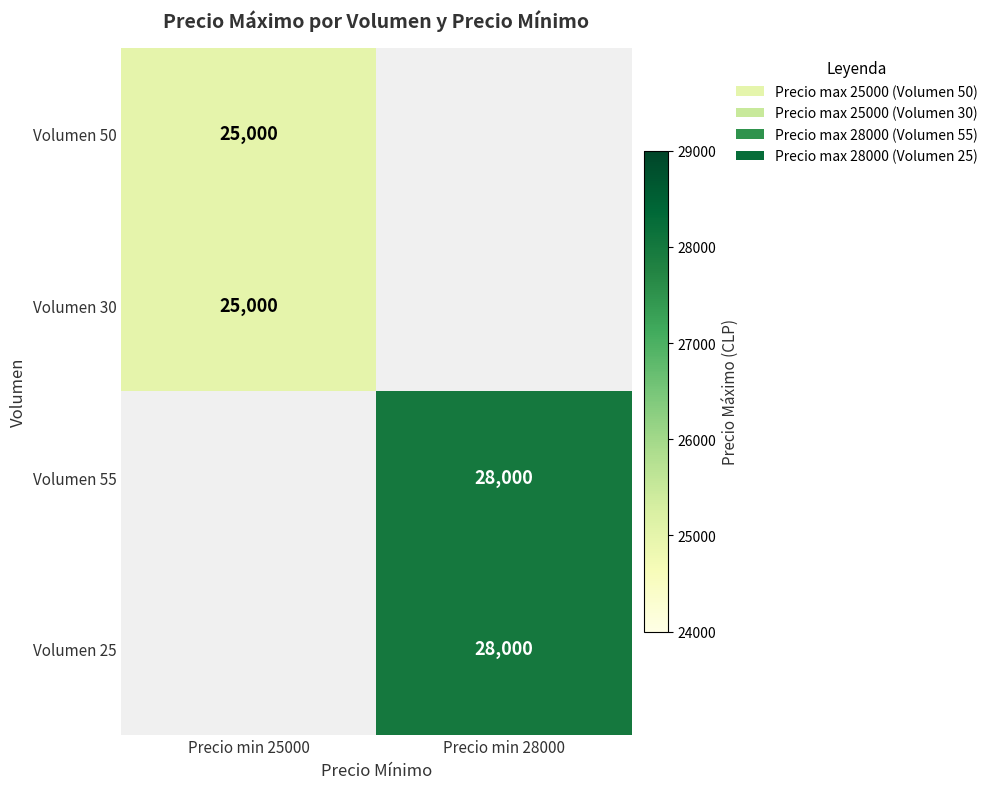

At how many categories does at least one series exceed 26250?

1